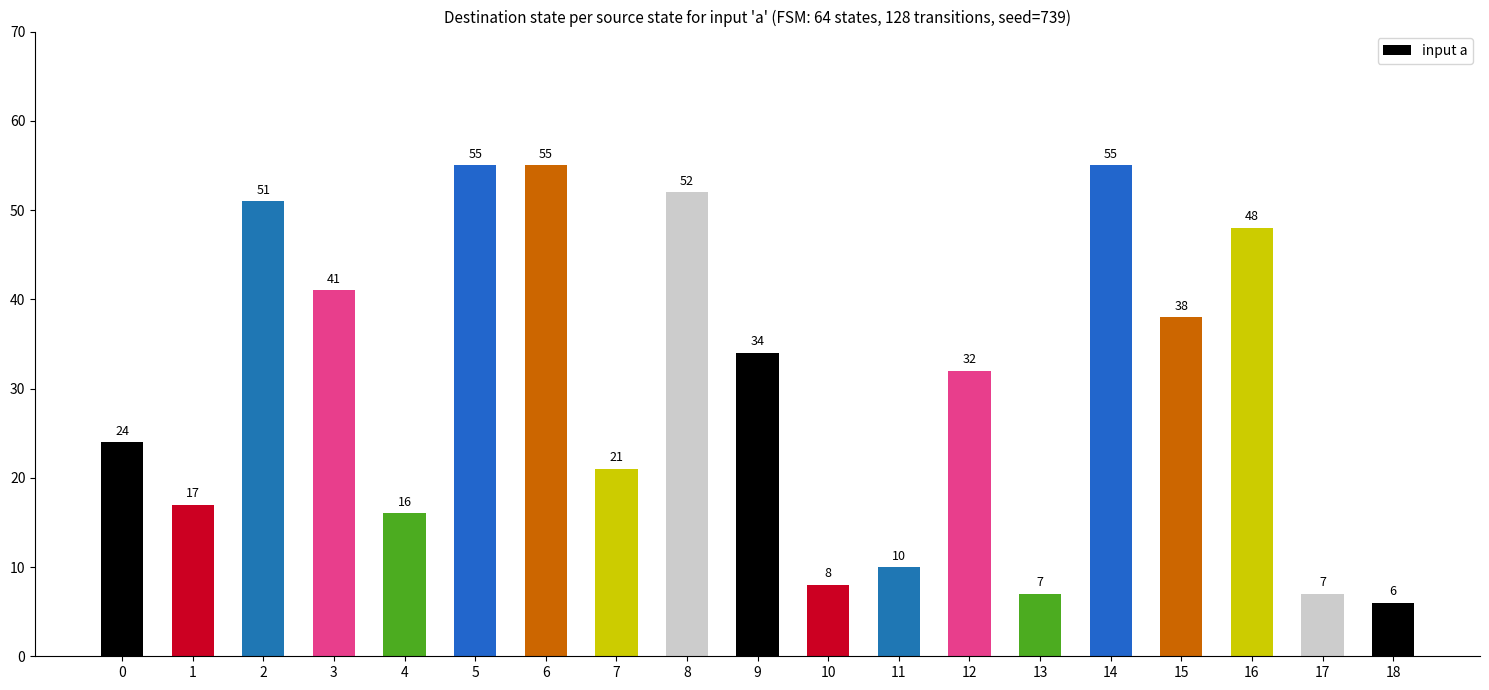

What is the value of the 11th bar from the left?

8